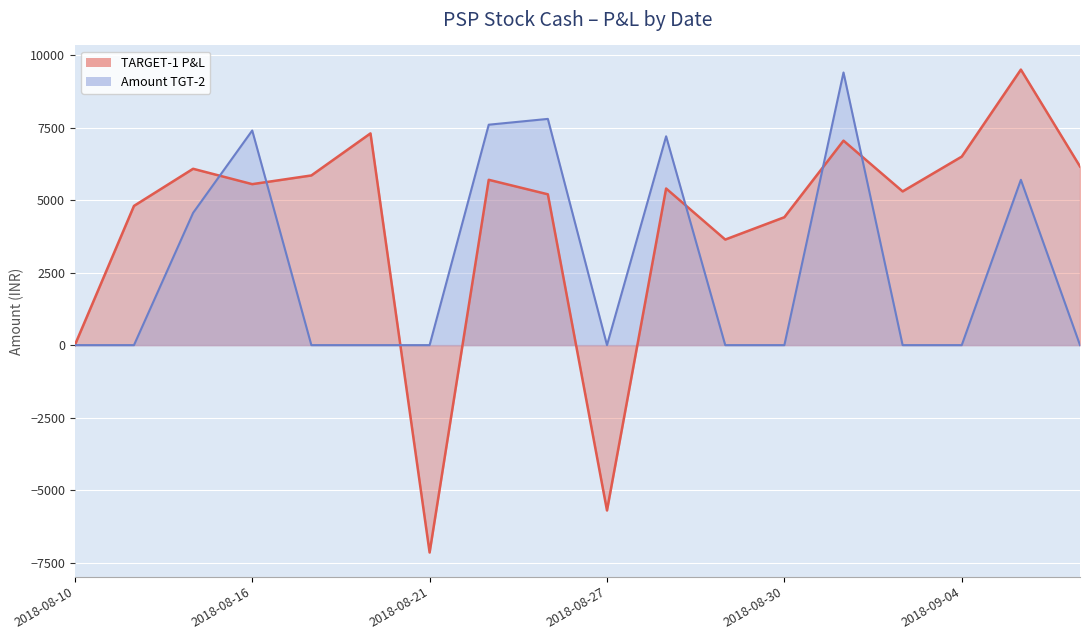

What is the label of the 5th point from the left?

2018-08-17